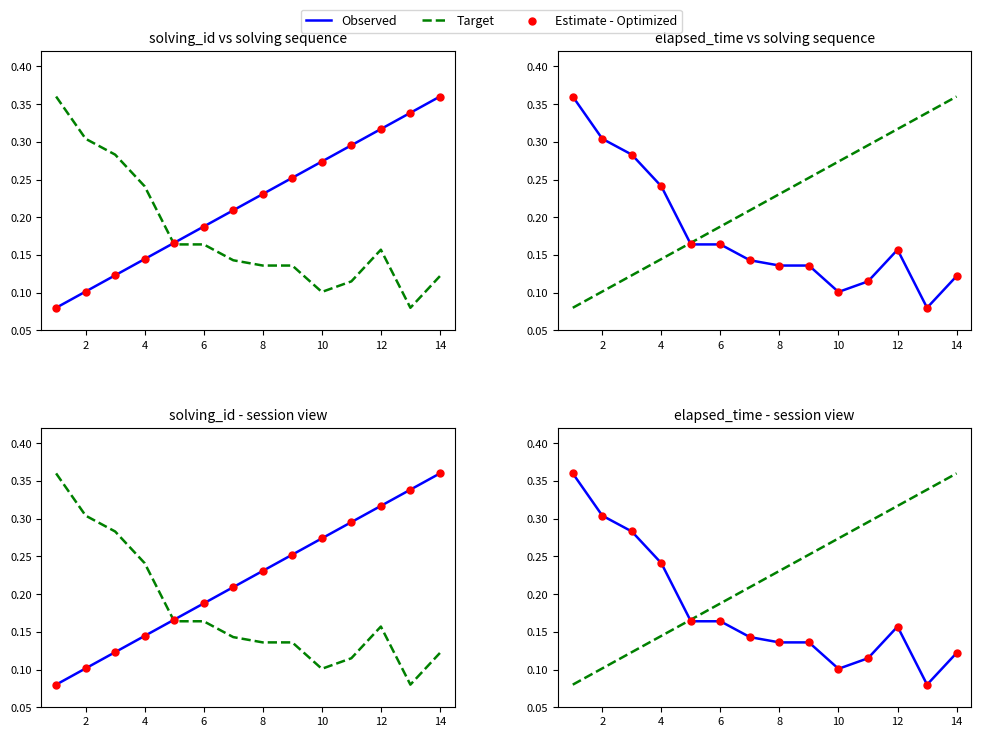

Is the value of Target at 8 greater than the value of Observed at 8?

Yes